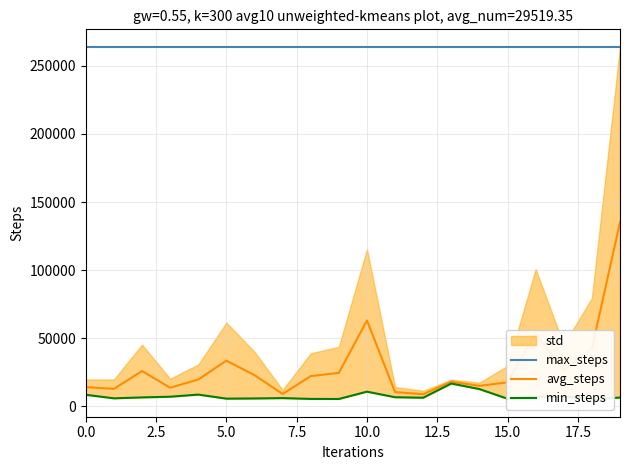

How many categories are shown in the chart?

20